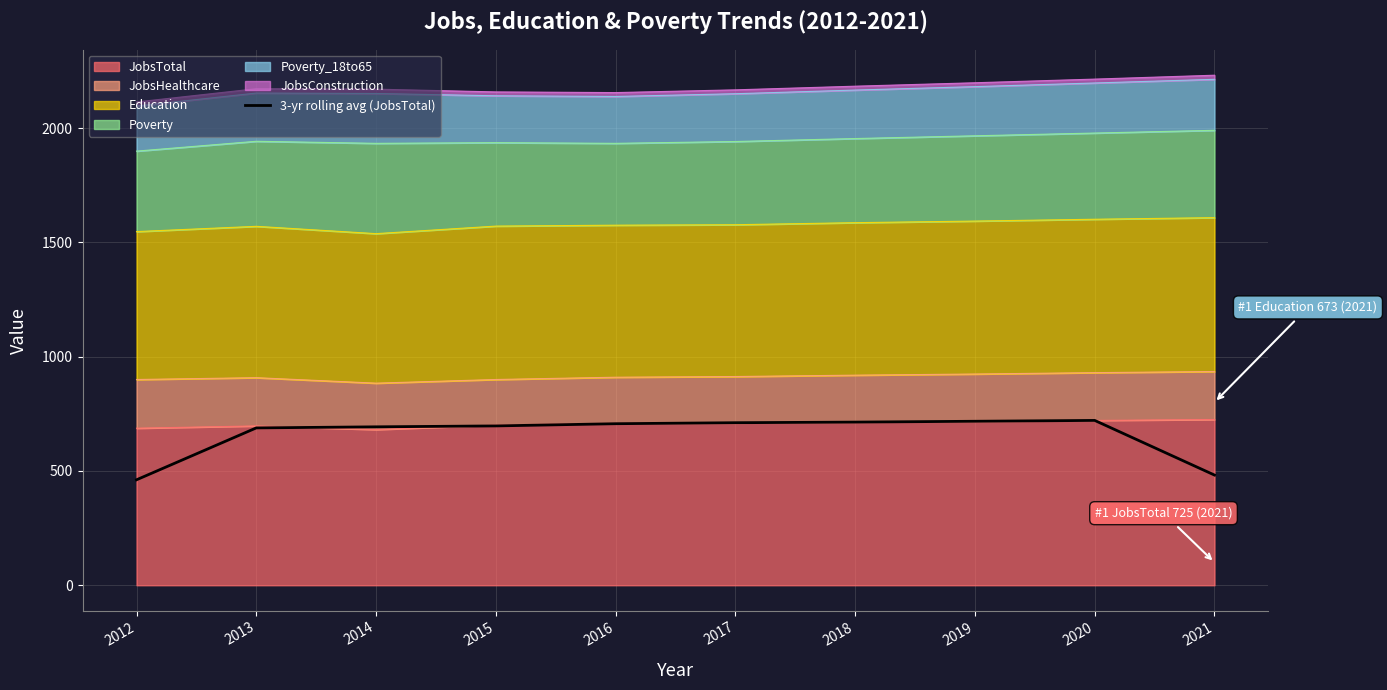

Reading left to right, what are all the values shown in this chart?

461.3	688.3	693.0	697.0	706.7	711.0	713.7	717.3	721.0	482.0